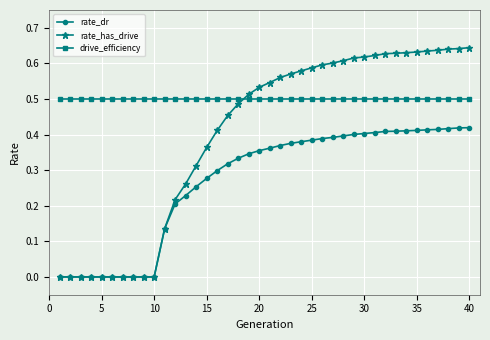

Which series has the largest total across all categories?

drive_efficiency